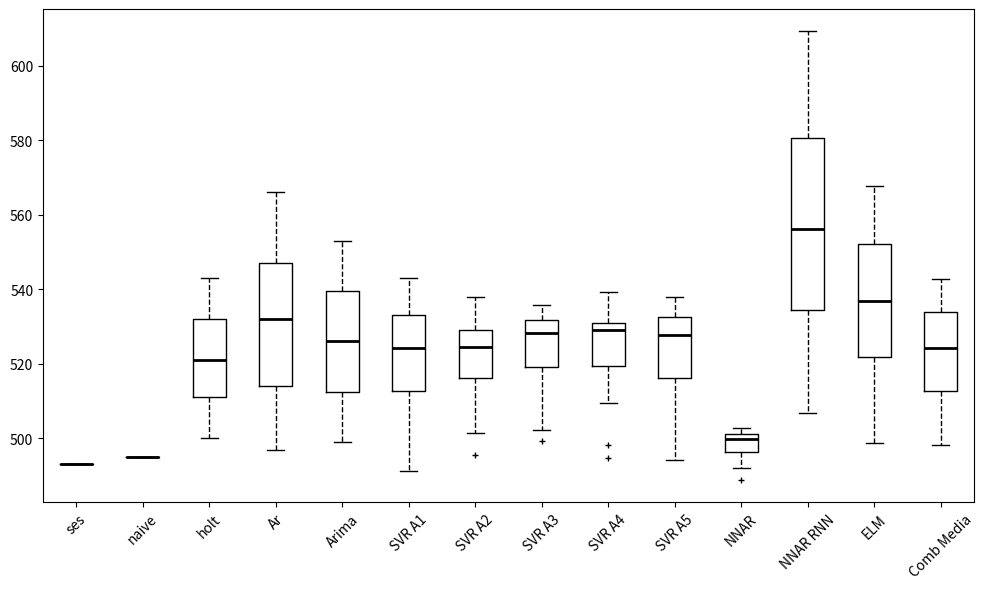

Comparing the boxes themselves (not the whiskers), which one is the tallest?

NNAR RNN